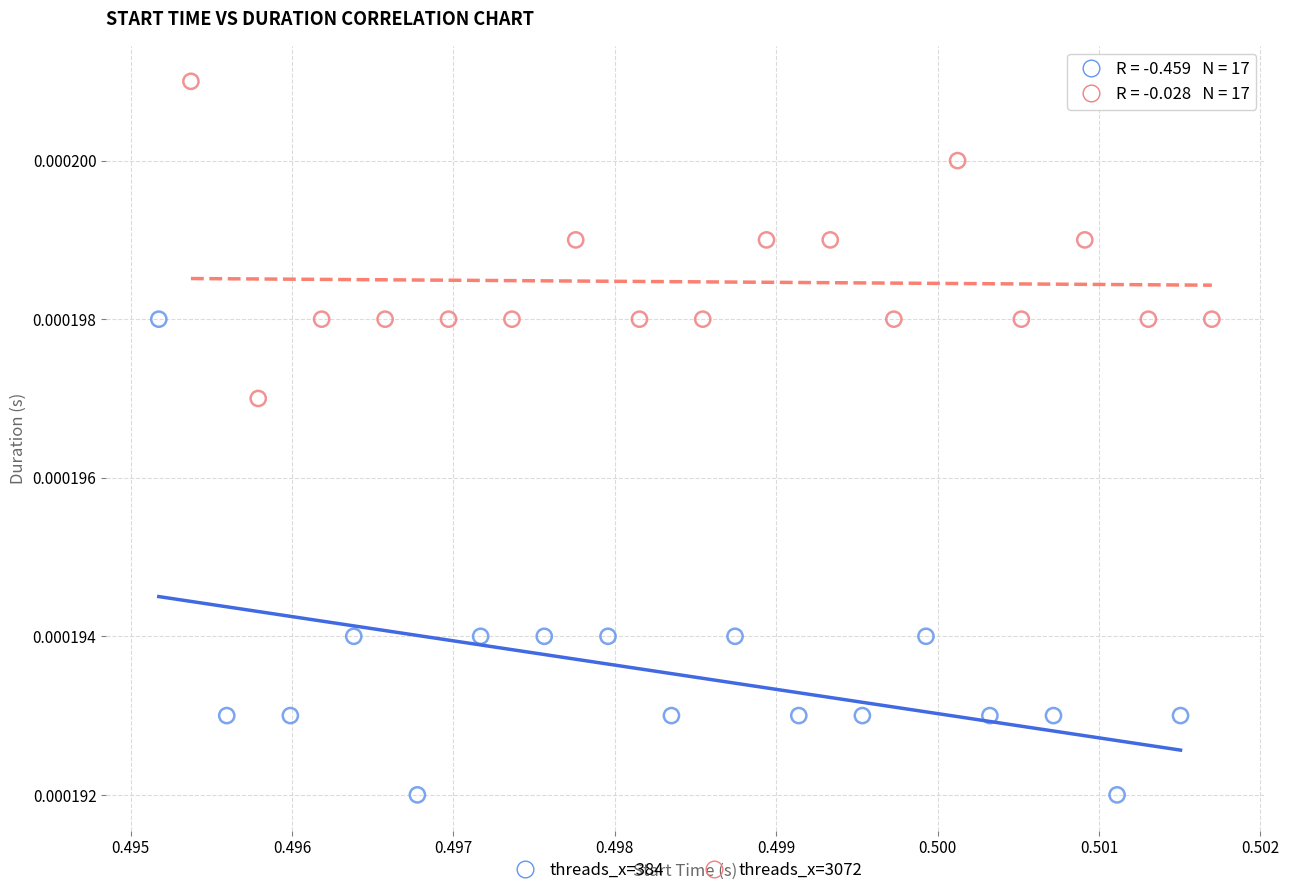

Which series has the largest Y range (max minus min)?

threads_x=384